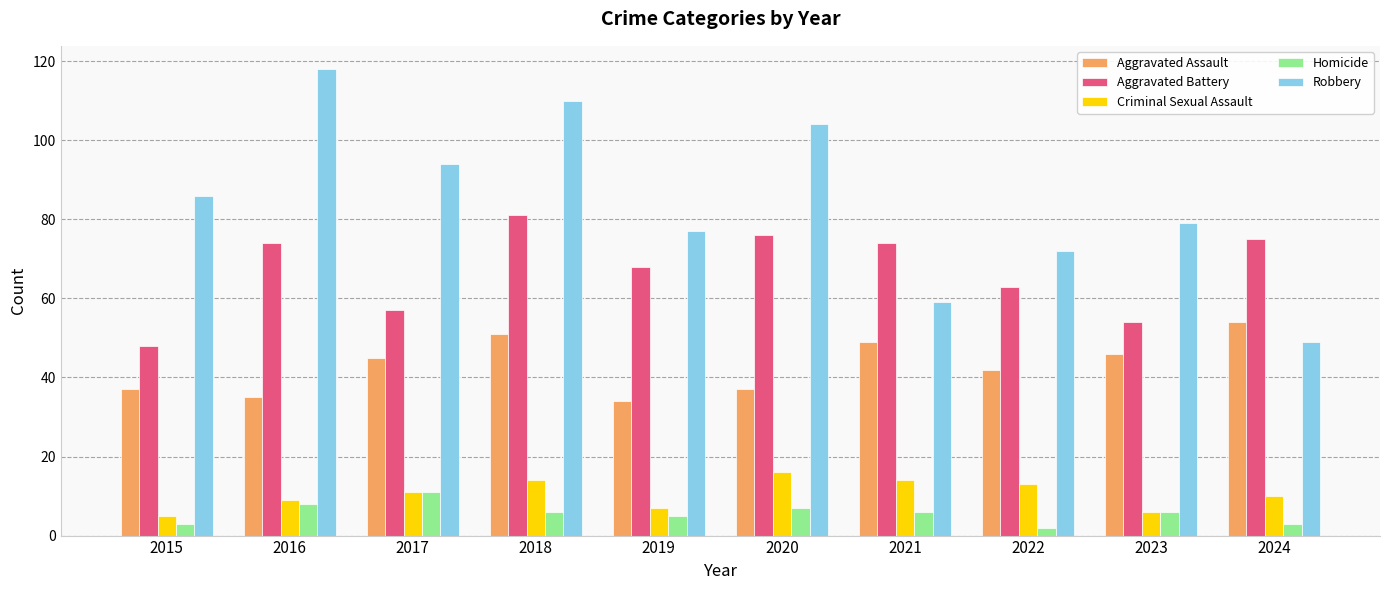

What is the greatest value displayed?

118